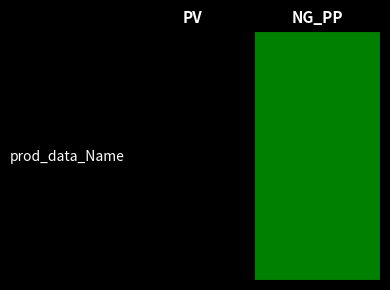

What is the sum of all values?

1